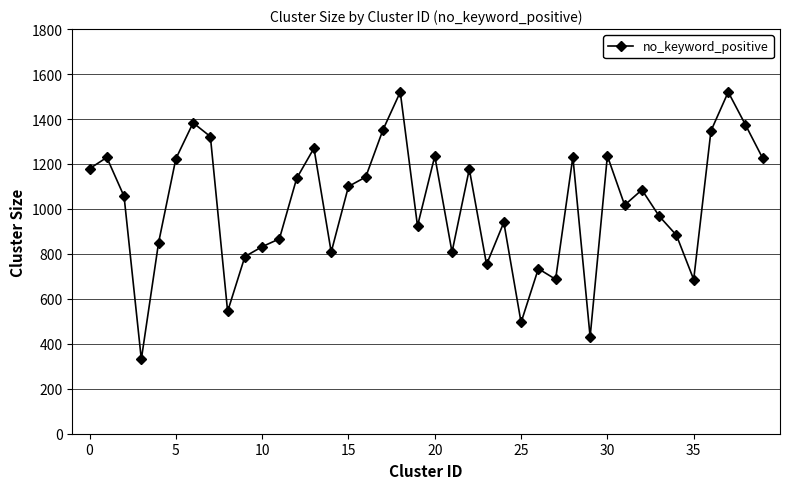

What is the greatest value displayed?

1520